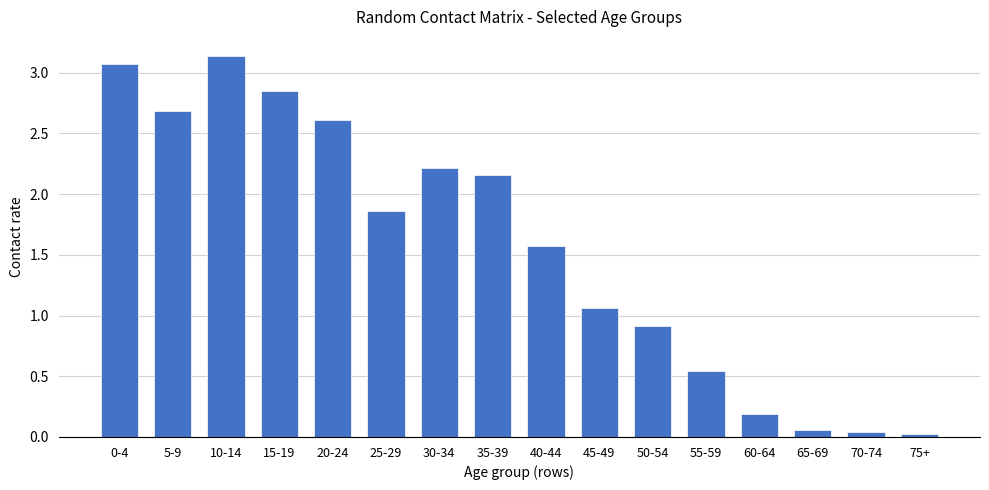

What position from the right is 40-44?

8